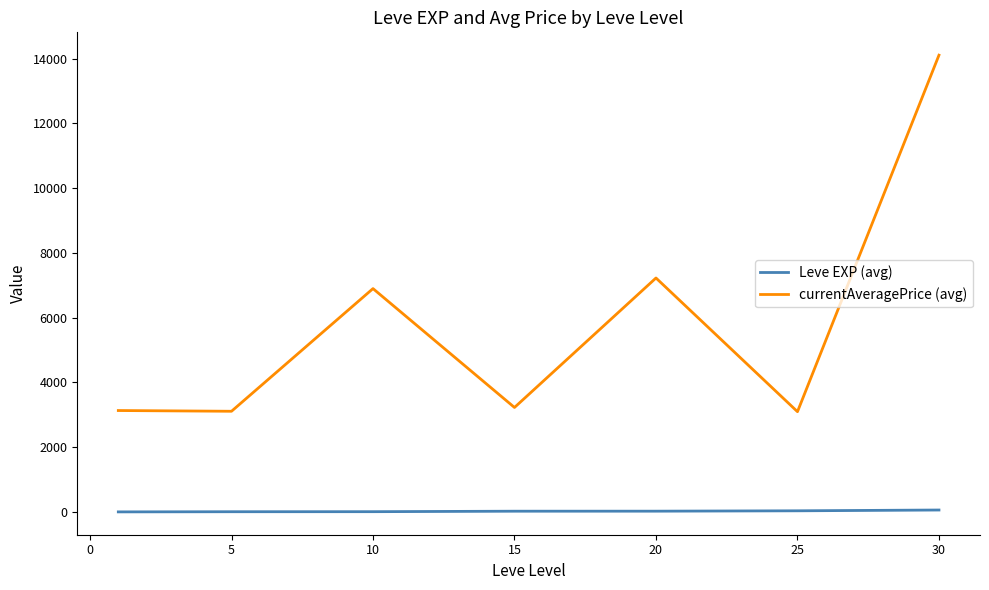

True or false: currentAveragePrice (avg) and Leve EXP (avg) cross at least once.

False